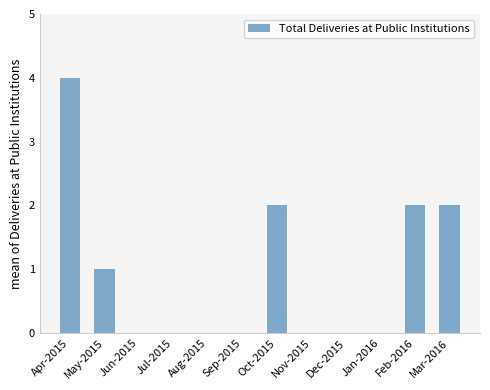

Between Jun-2015 and Apr-2015, which is larger?

Apr-2015